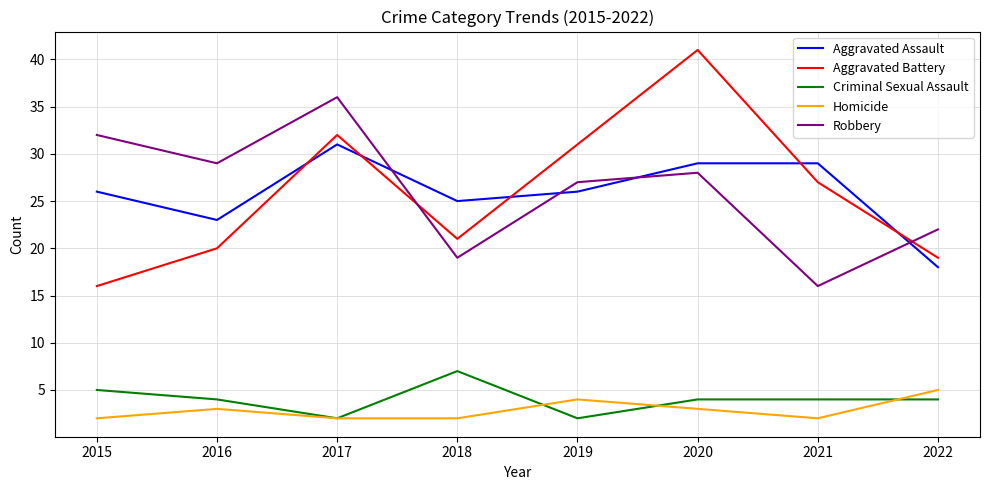

Count the number of data series in this chart.

5